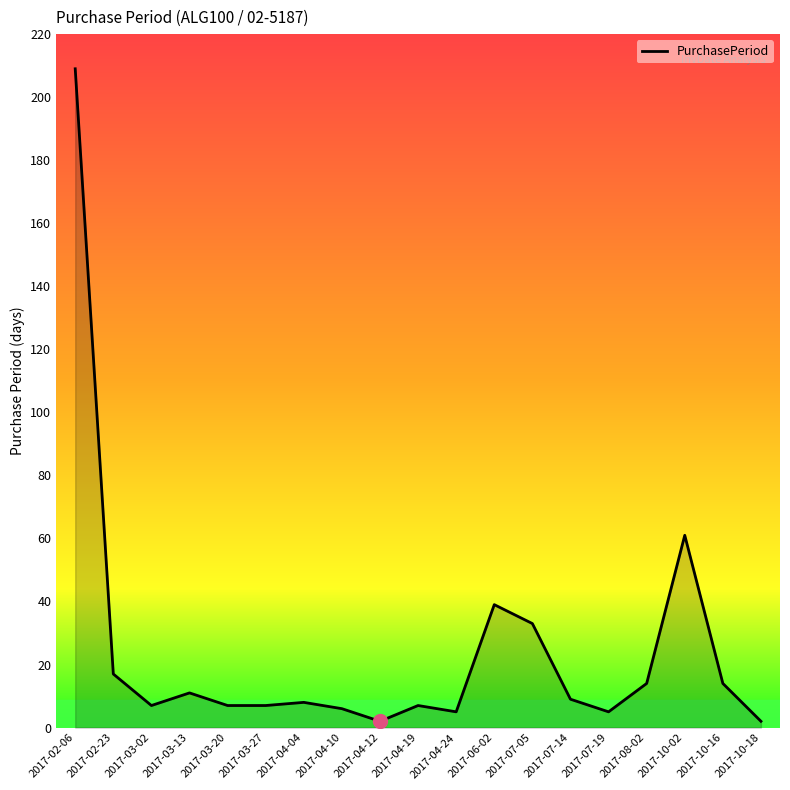

What is the sum of the values at 2017-04-04 and 2017-03-27?

15